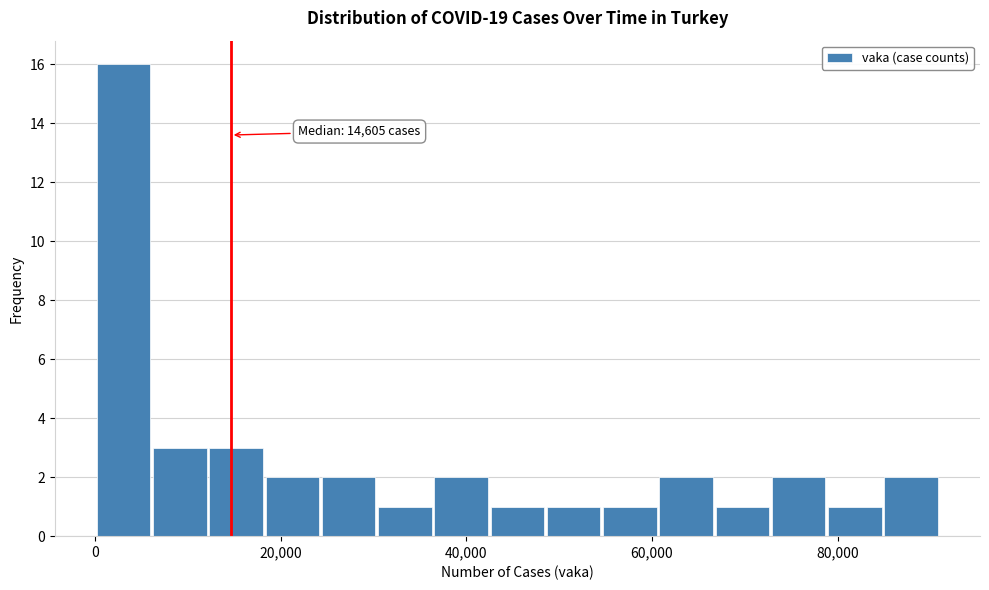

Around what value on the x-axis is the tallest bar? Give the approximate position of its centre, as read against the axis.

4000